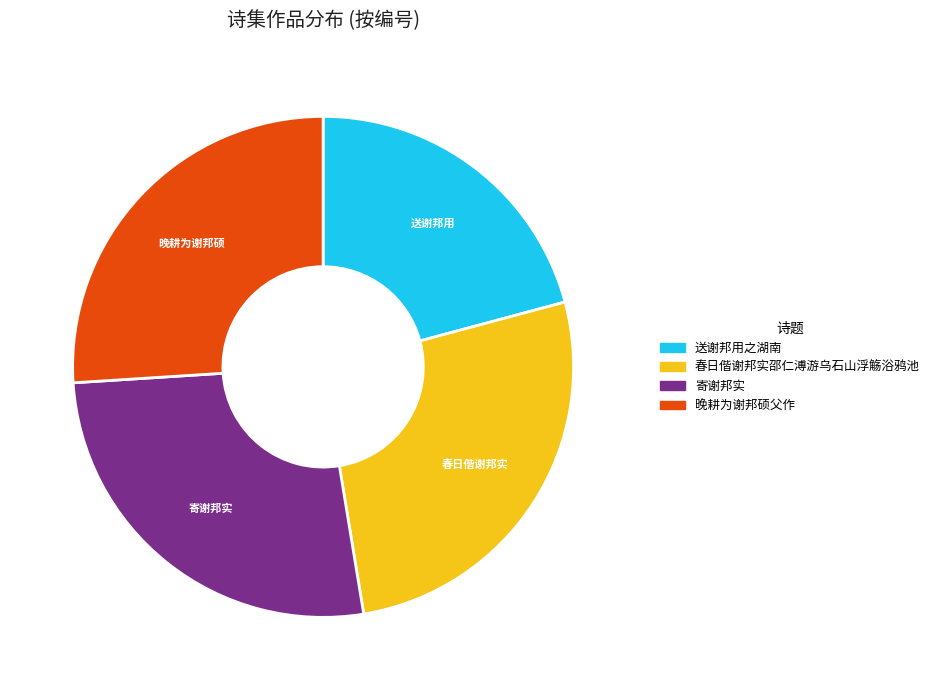

Approximately how many times larger is the value at 送谢邦用之湖南 compared to 春日偕谢邦实邵仁溥游乌石山浮觞浴鸦池?

0.8